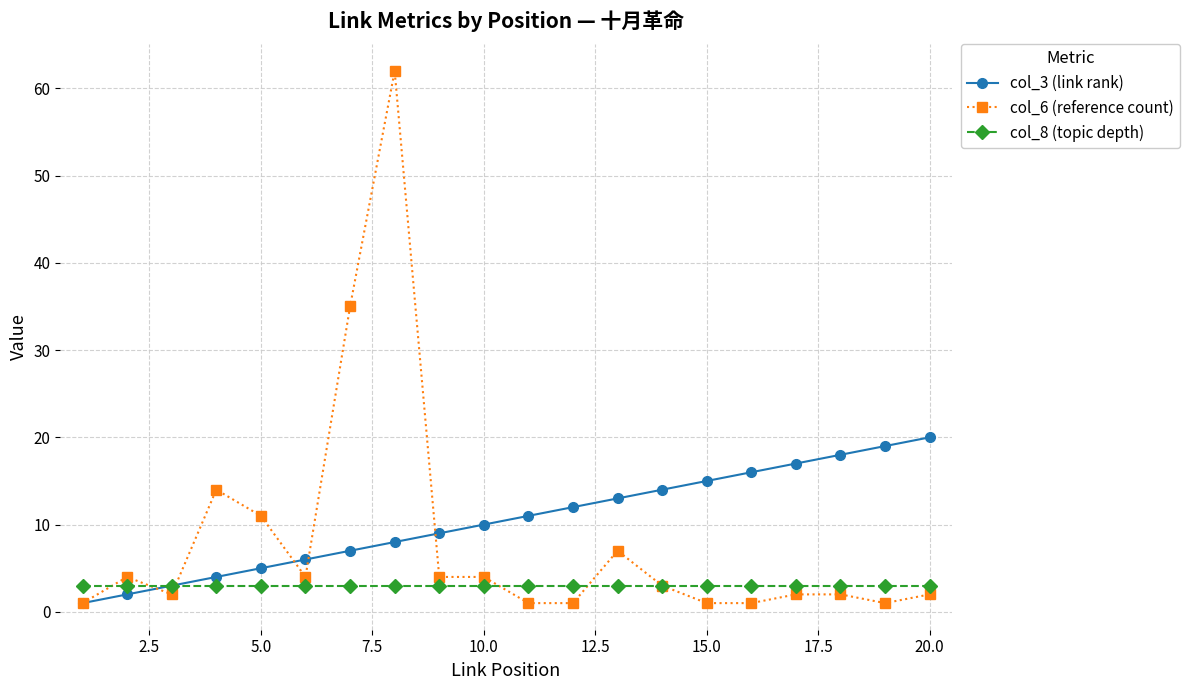

Which series has the widest spread of values?

col_6 (reference count)